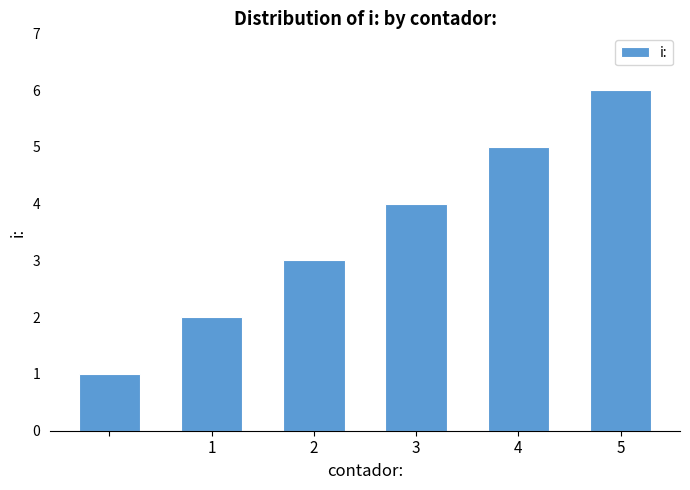

What is the smallest value displayed?

1